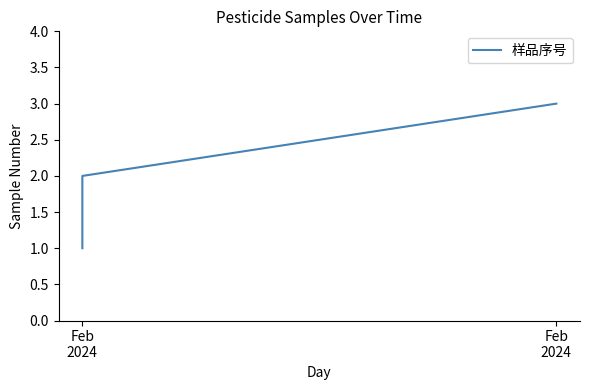

What is the difference between the values at Feb
2024 and 2?

1